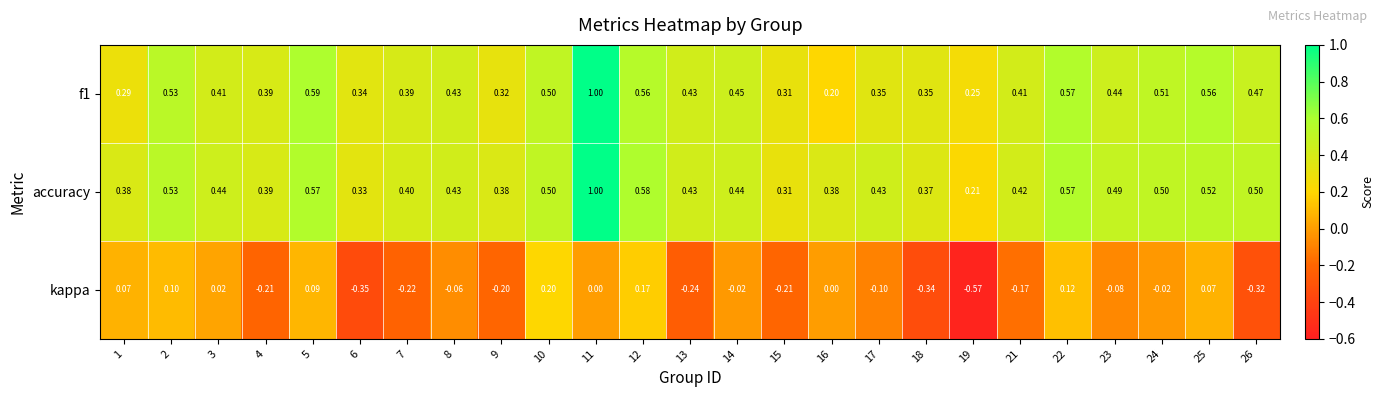

Is the value of f1 at 13 greater than the value of accuracy at 22?

No